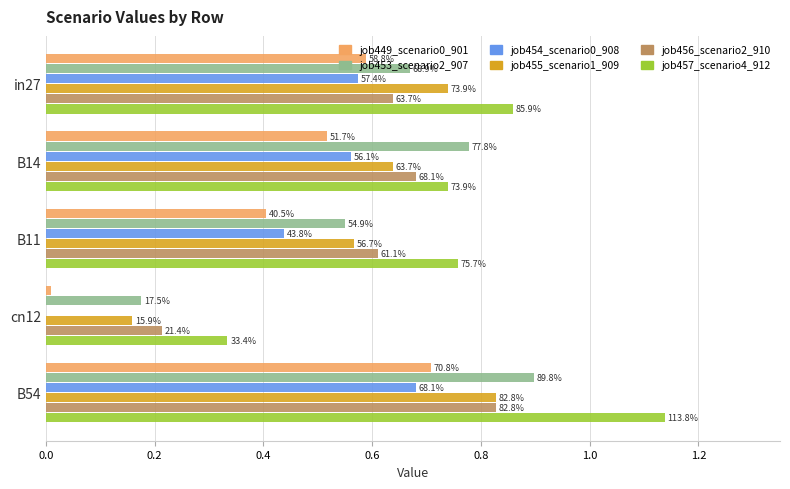

What are all the series names shown in the legend?

job449_scenario0_901, job453_scenario2_907, job454_scenario0_908, job455_scenario1_909, job456_scenario2_910, job457_scenario4_912